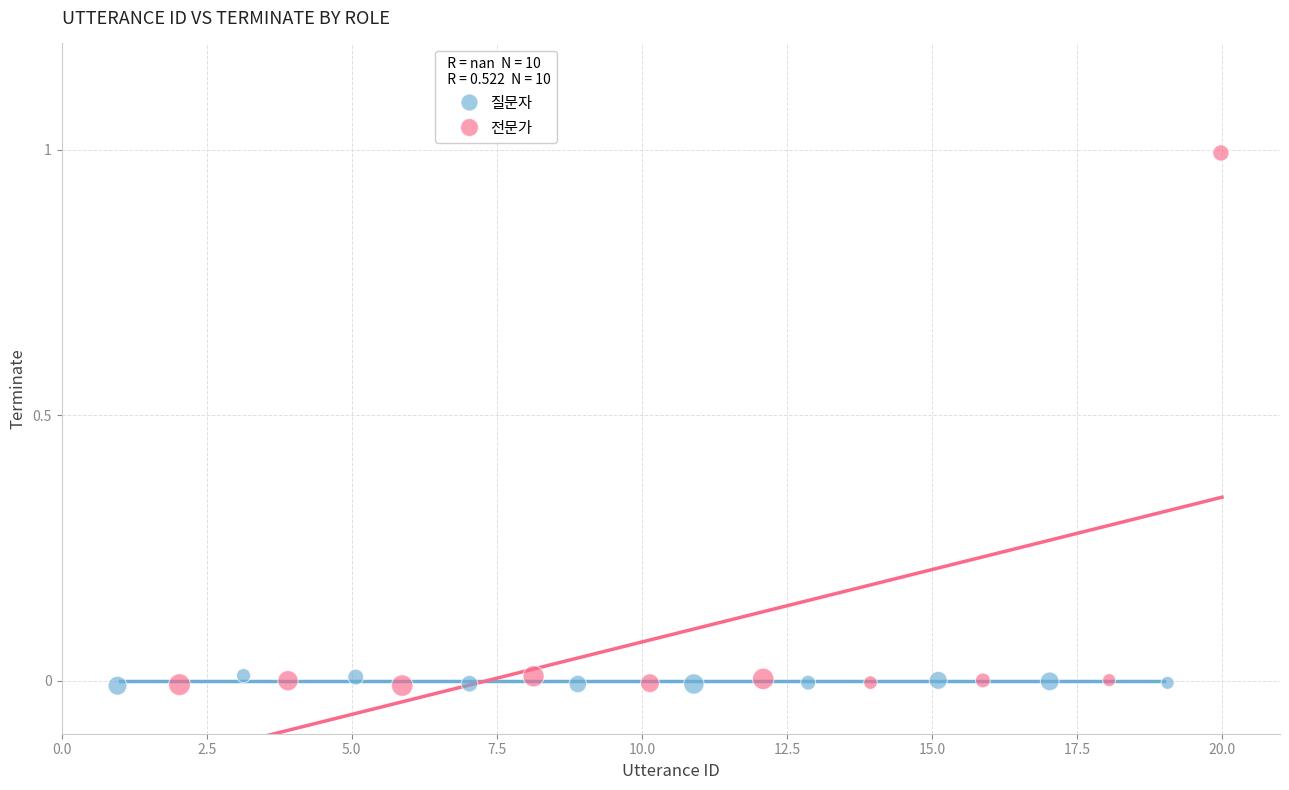

Which series reaches the maximum Y coordinate?

전문가